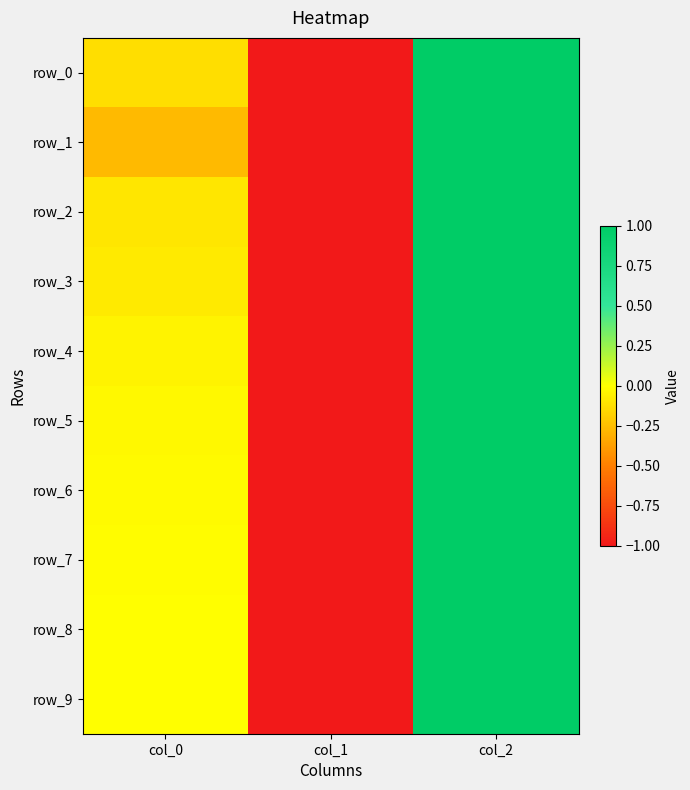

Reading left to right, transcribe all the data shown in this chart.

row_0: -0.1	-1.0	1.0
row_1: -0.3	-1.0	1.0
row_2: -0.1	-1.0	1.0
row_3: -0.1	-1.0	1.0
row_4: -0.0	-1.0	1.0
row_5: -0.0	-1.0	1.0
row_6: -0.0	-1.0	1.0
row_7: -0.0	-1.0	1.0
row_8: -0.0	-1.0	1.0
row_9: -0.0	-1.0	1.0